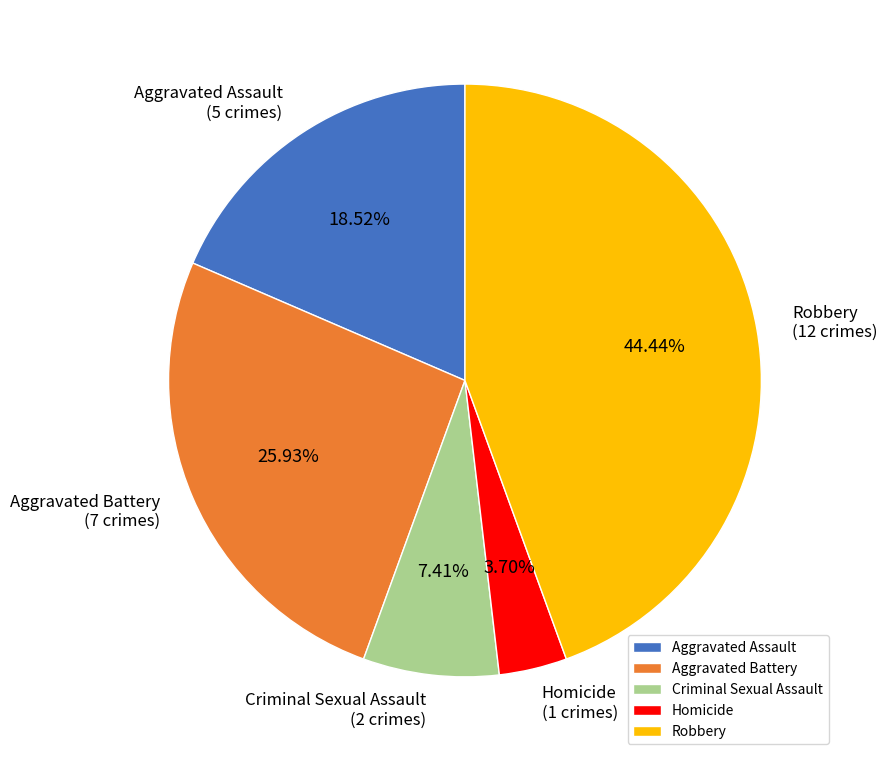

What is the ratio of the value at Homicide to the value at Criminal Sexual Assault?

0.5